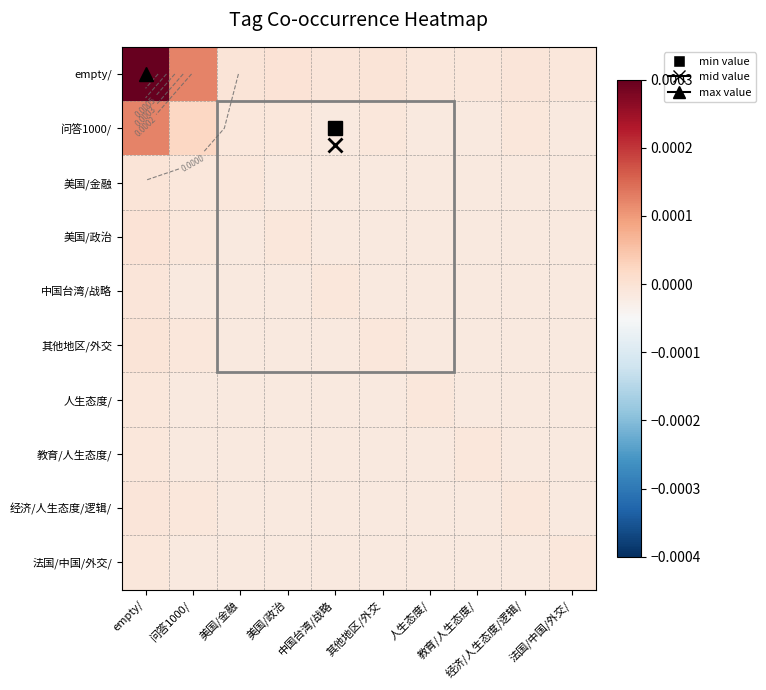

Rank the series by their maximum value, from highest to lowest.

empty/, 问答1000/, 美国/政治, 美国/金融, 其他地区/外交, 中国台湾/战略, 经济/人生态度/逻辑/, 人生态度/, 教育/人生态度/, 法国/中国/外交/